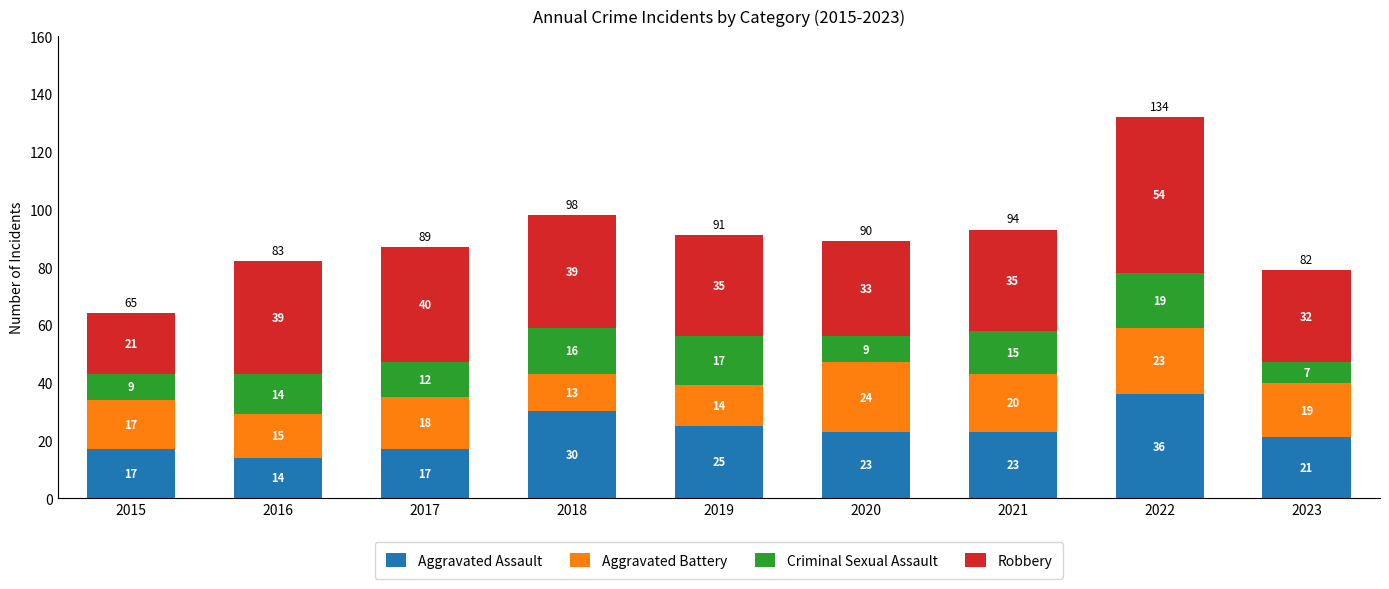

At which category is the sum across all series the highest?

2022